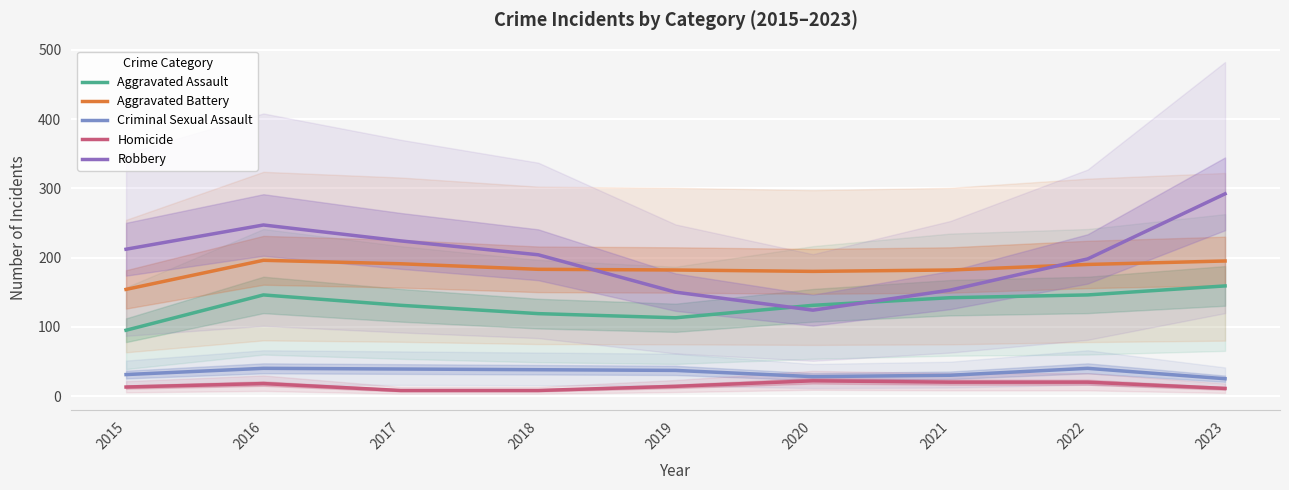

What is the minimum value shown in the chart?

8